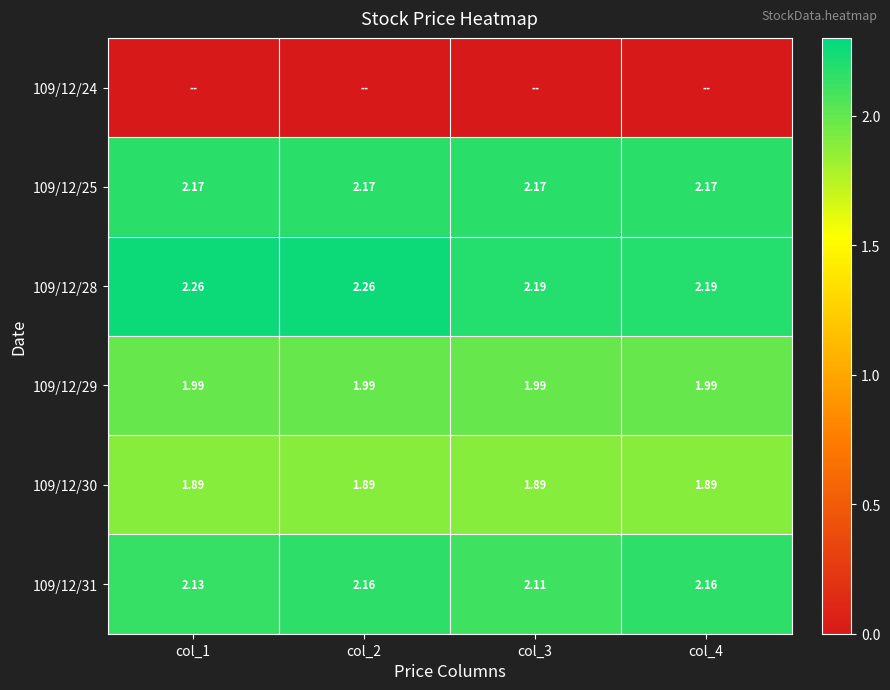

At how many categories does at least one series exceed 0?

4